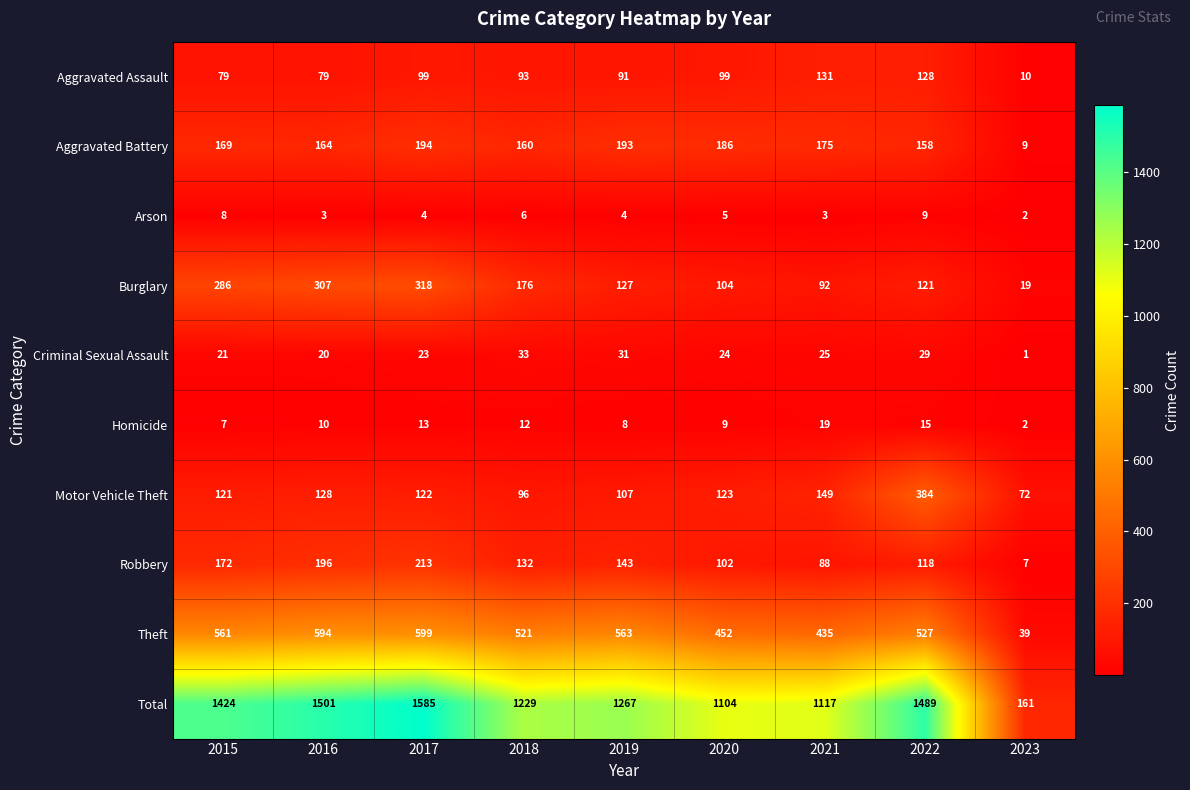

The value of Burglary at 2016 is 489. True or false?

False